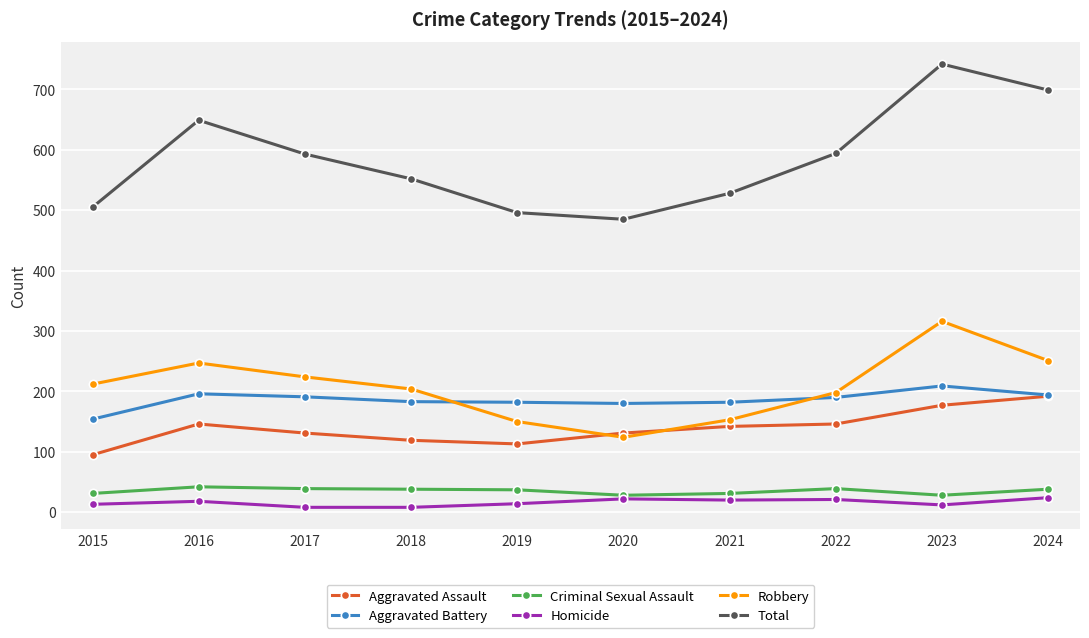

What is the difference between the highest and lowest values at 2023?

730